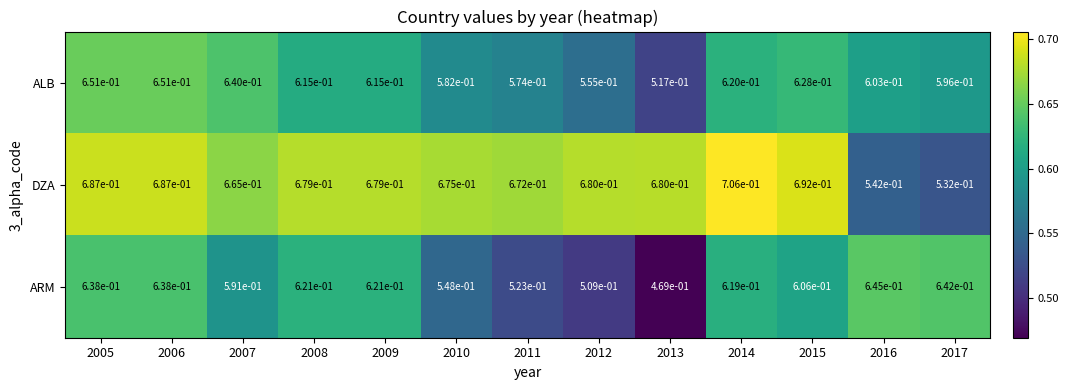

The ALB series shows 0.6 at 2017. True or false?

True